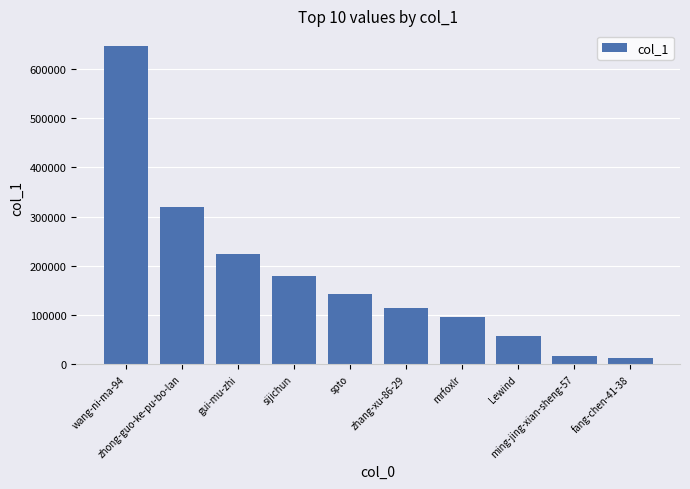

Count the number of categories in the chart.

10